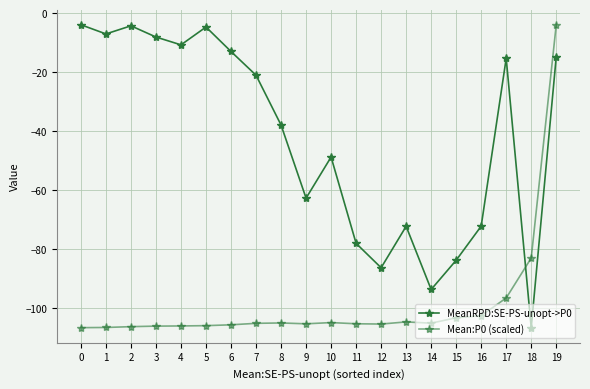

What is the sum of the MeanRPD:SE-PS-unopt->P0 values at 19 and 6?

-27.7